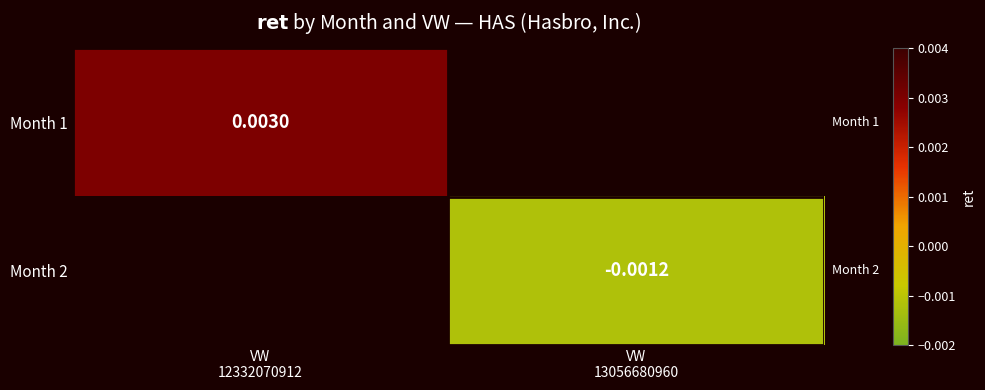

List the labels in order of Month 2 value, smallest first.

VW 12332070912, VW 13056680960